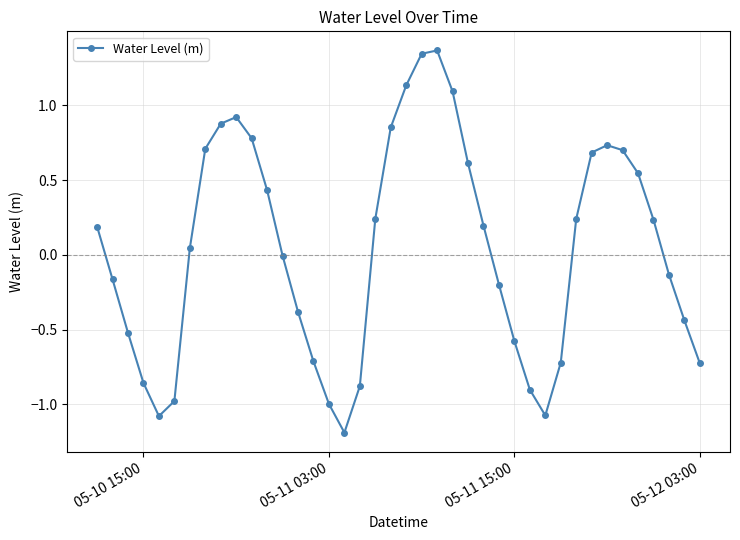

What is the smallest value displayed?

-1.2